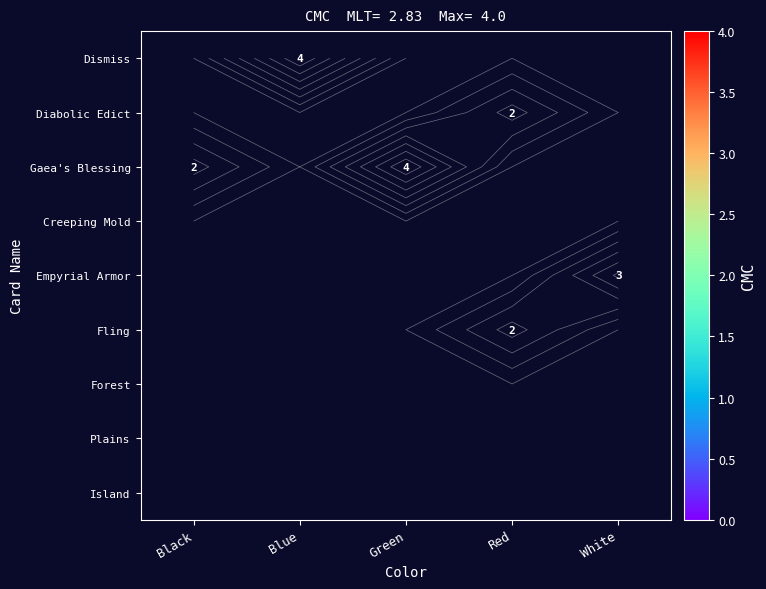

Which category has the highest value across all series?

Blue